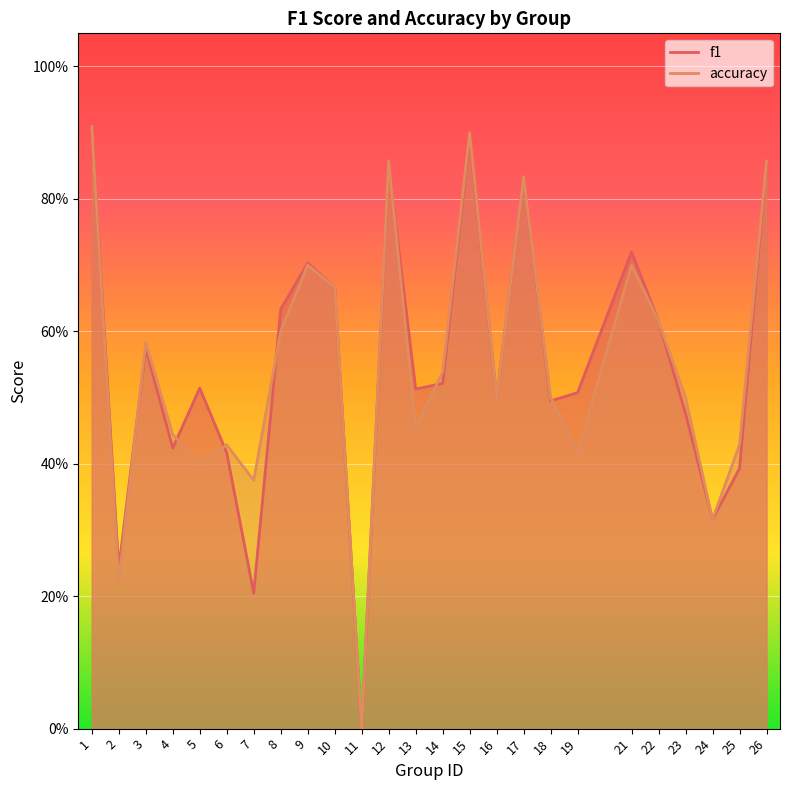

Is it true that f1 equals 0.7 at 9?

True